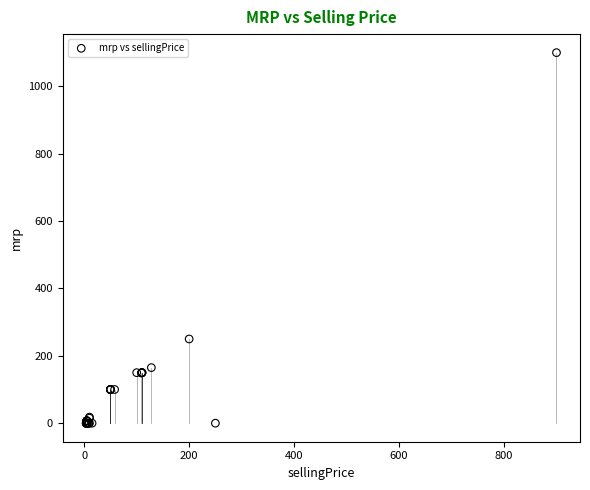

What Y value in the scatter plot is closest to 550?

250